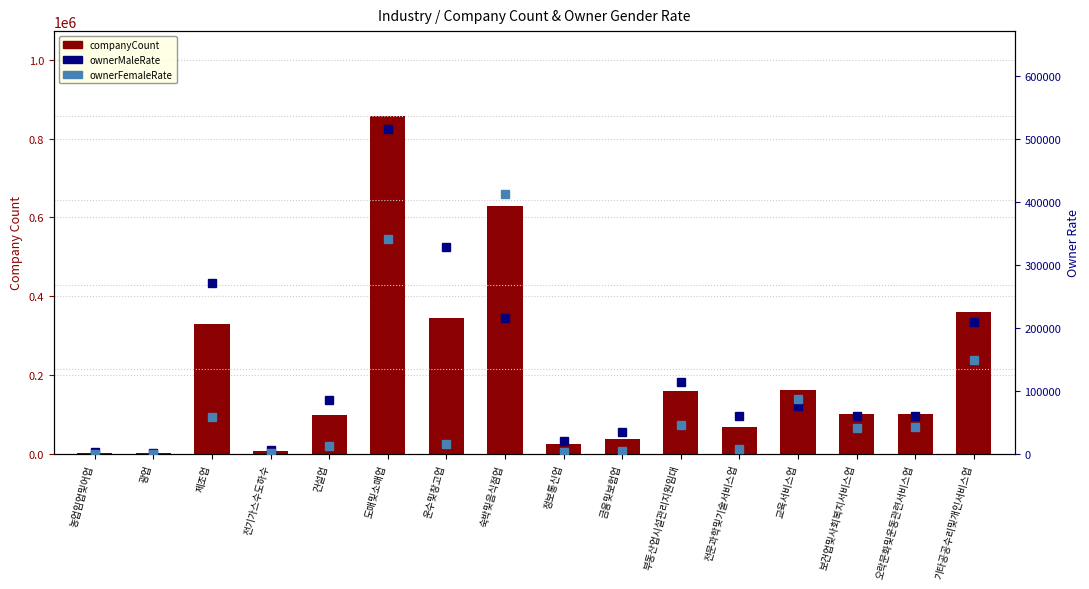

What is the spread (max minus min) of values at 전문과학및기술서비스업?

60525